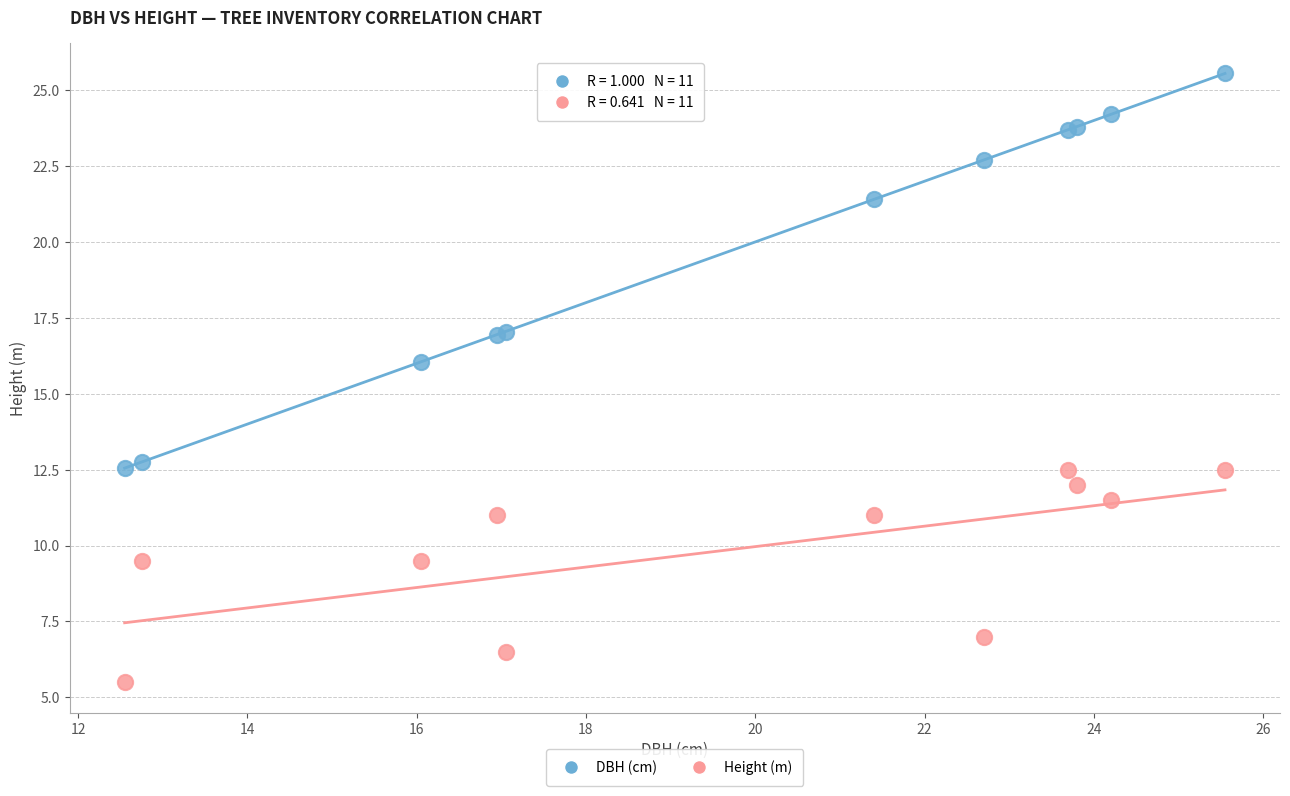

Which series contains the highest Y value?

DBH (cm)